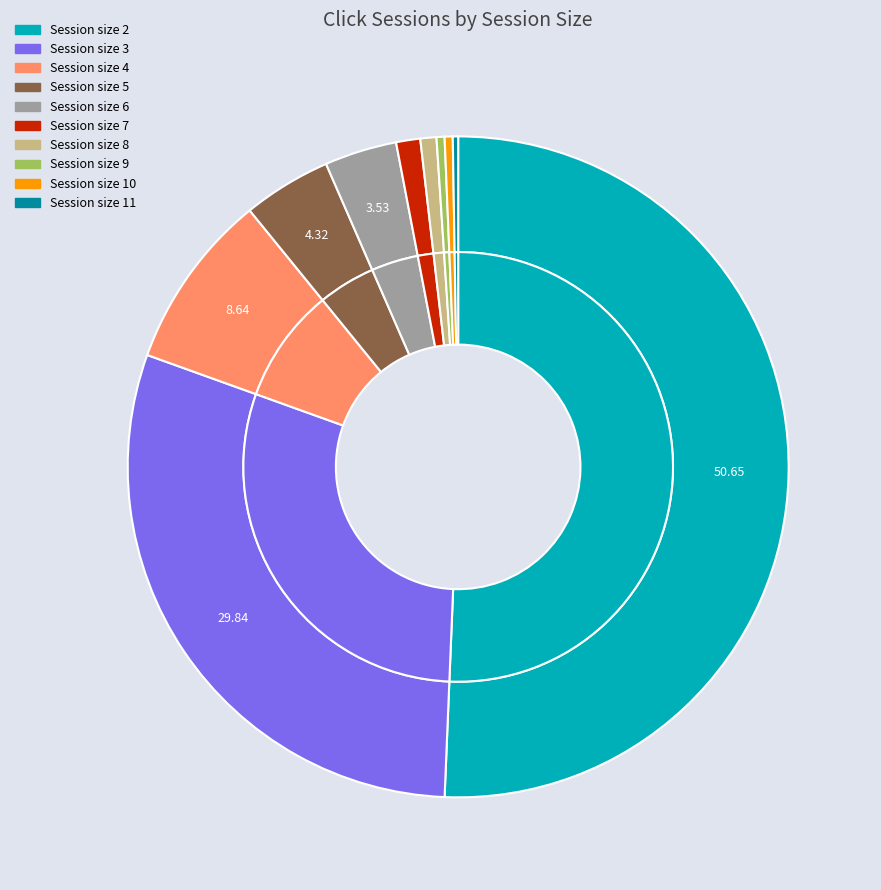

Is it true that session_size_6 is 16% of the pie?

False